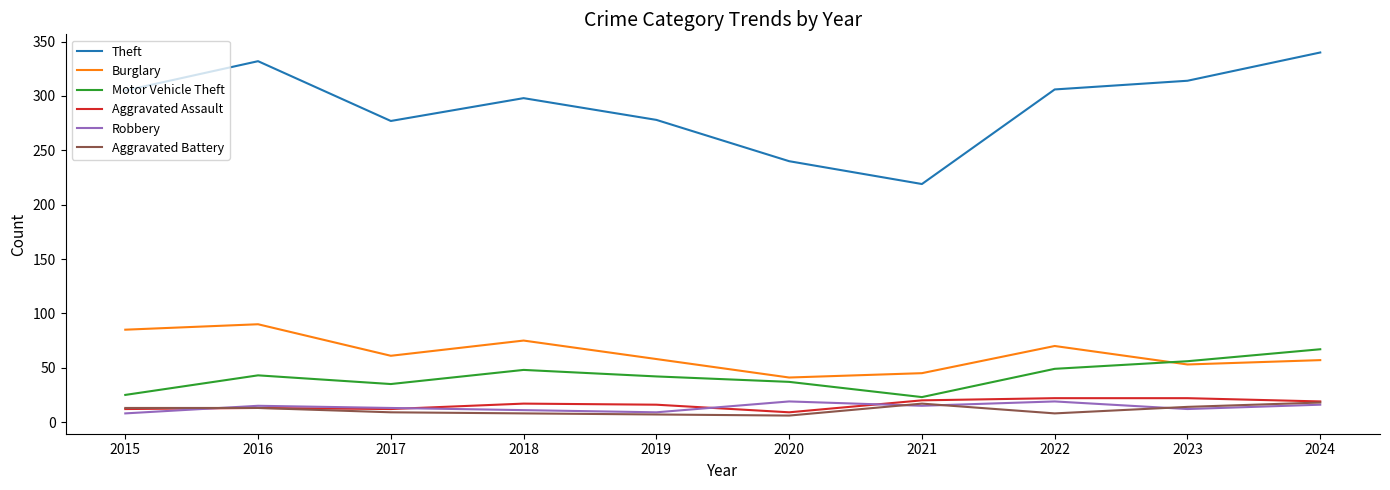

Is it true that Robbery equals 15 at 2021?

True